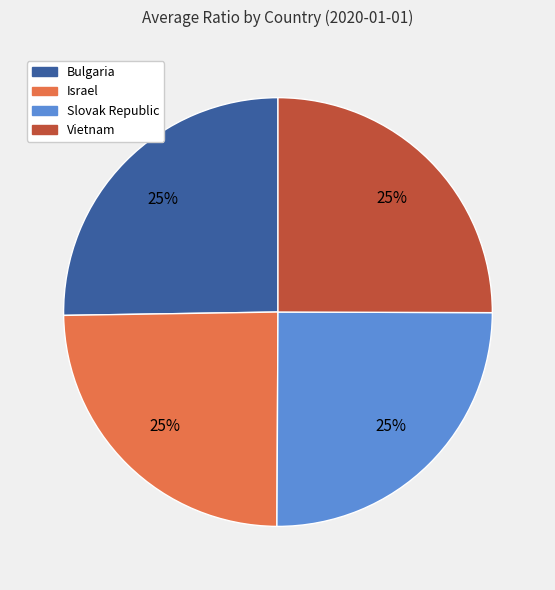

To the nearest percent, what percentage of the pie is Bulgaria?

25%